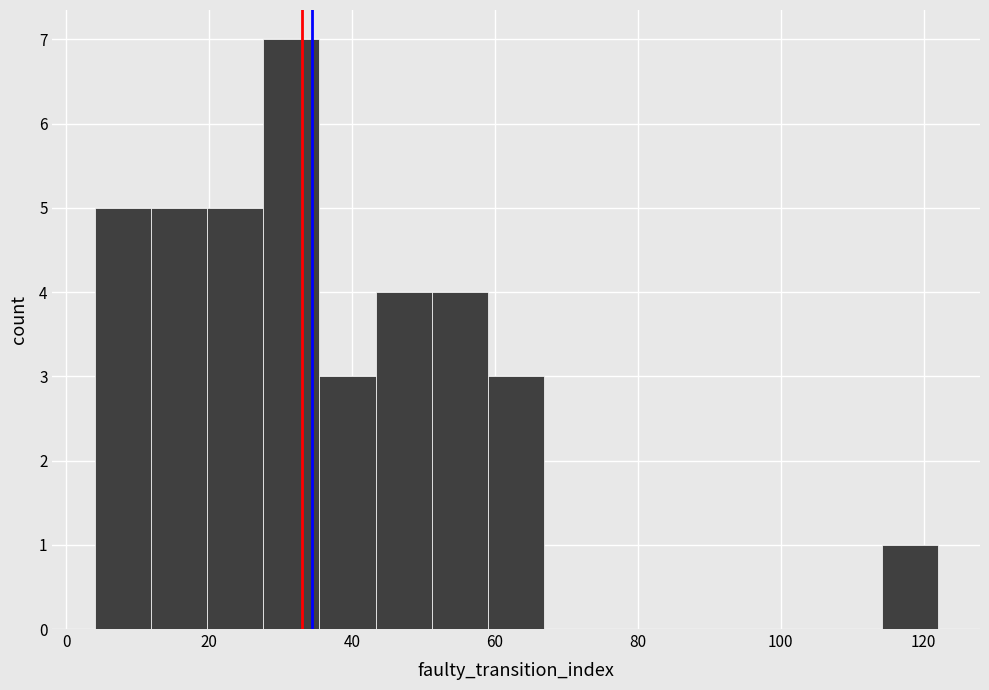

Around what value on the x-axis is the tallest bar? Give the approximate position of its centre, as read against the axis.

32